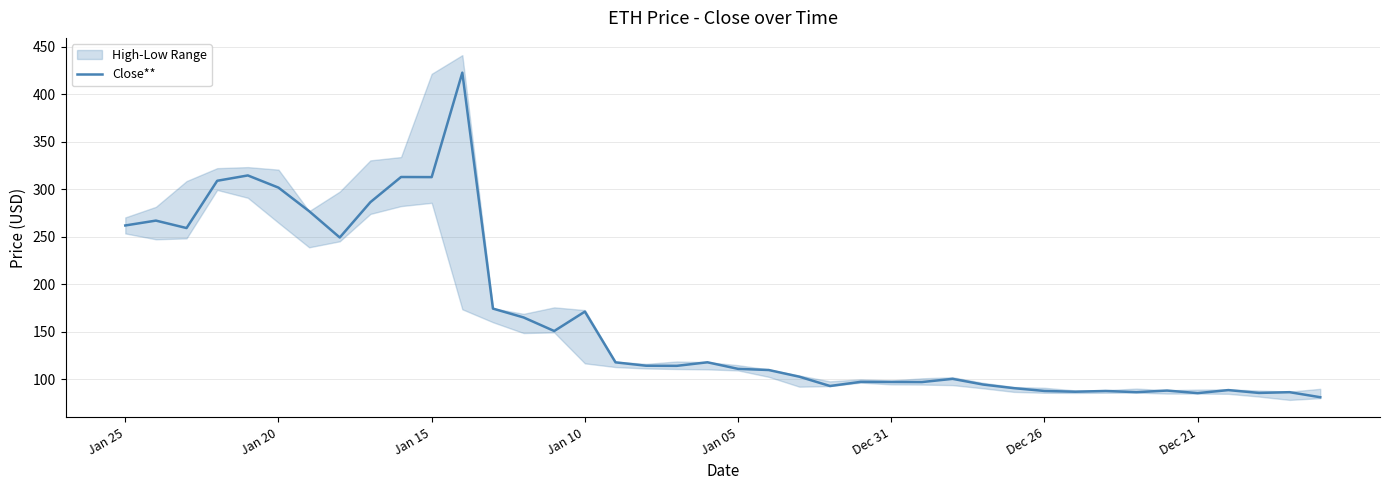

What is the minimum value for Close**?

81.0